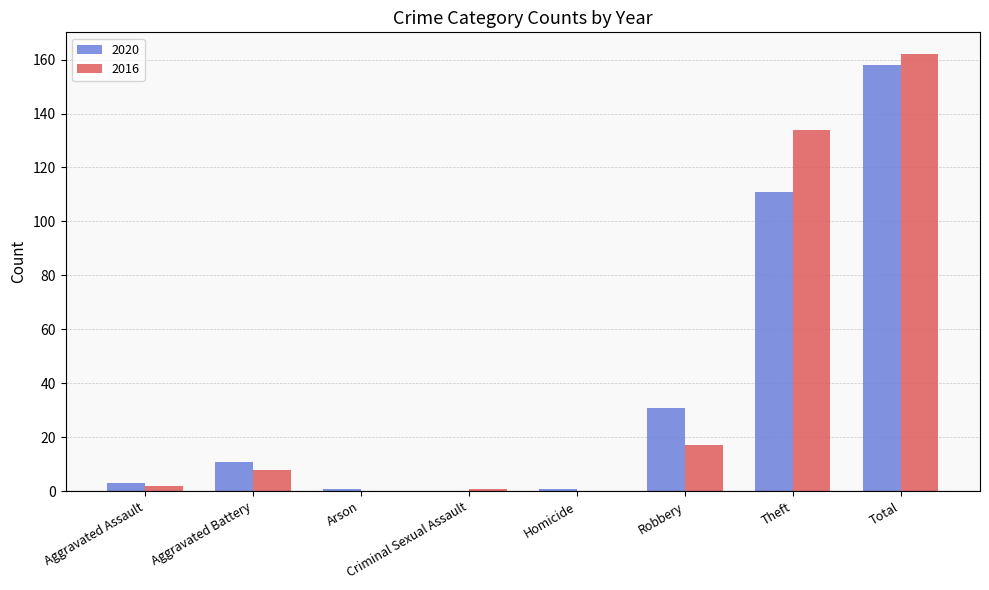

Between Robbery and Theft, which series saw the biggest shift?

2016